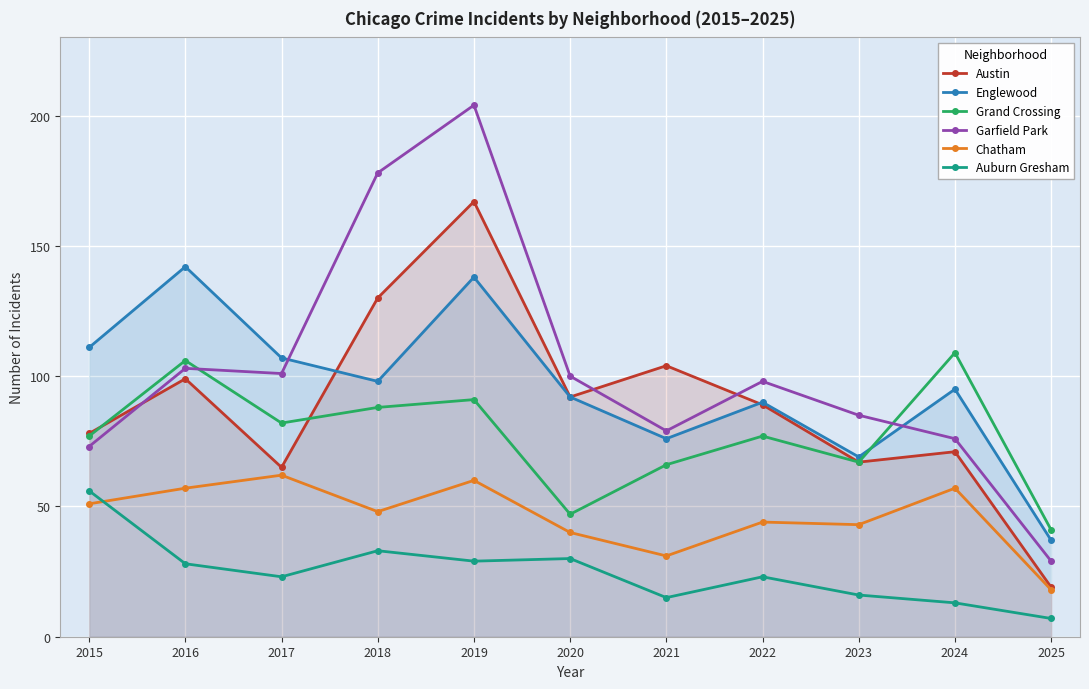

At how many categories does at least one series exceed 171?

2